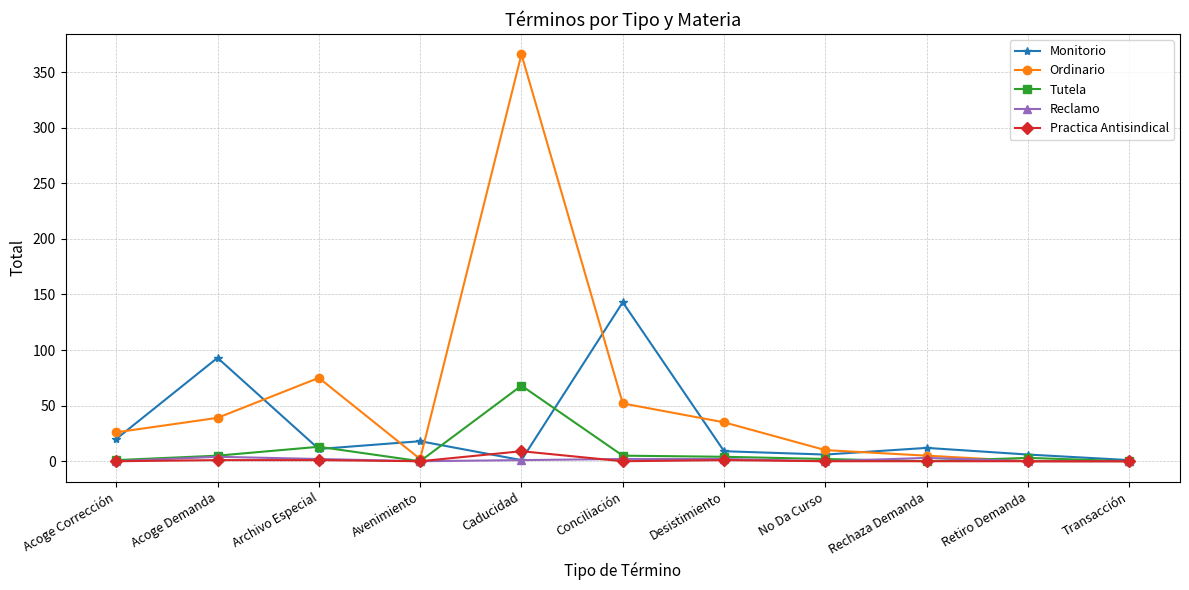

What is the difference between the maximum and second lowest values in the Reclamo series?

4